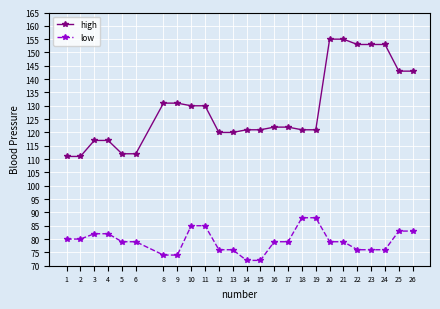

How many values in the high series are below 122?

12